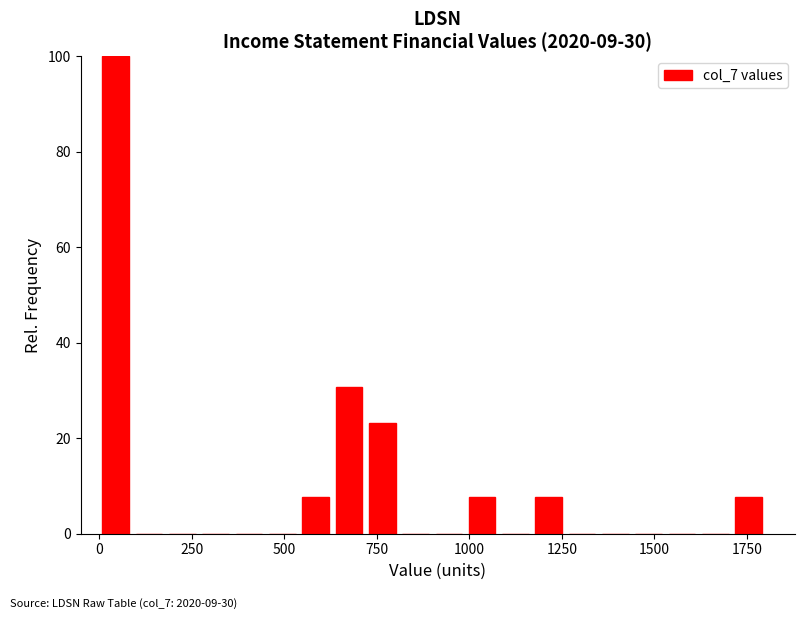

Read against the x-axis, roughly where is the centre of the tallest bar?

50